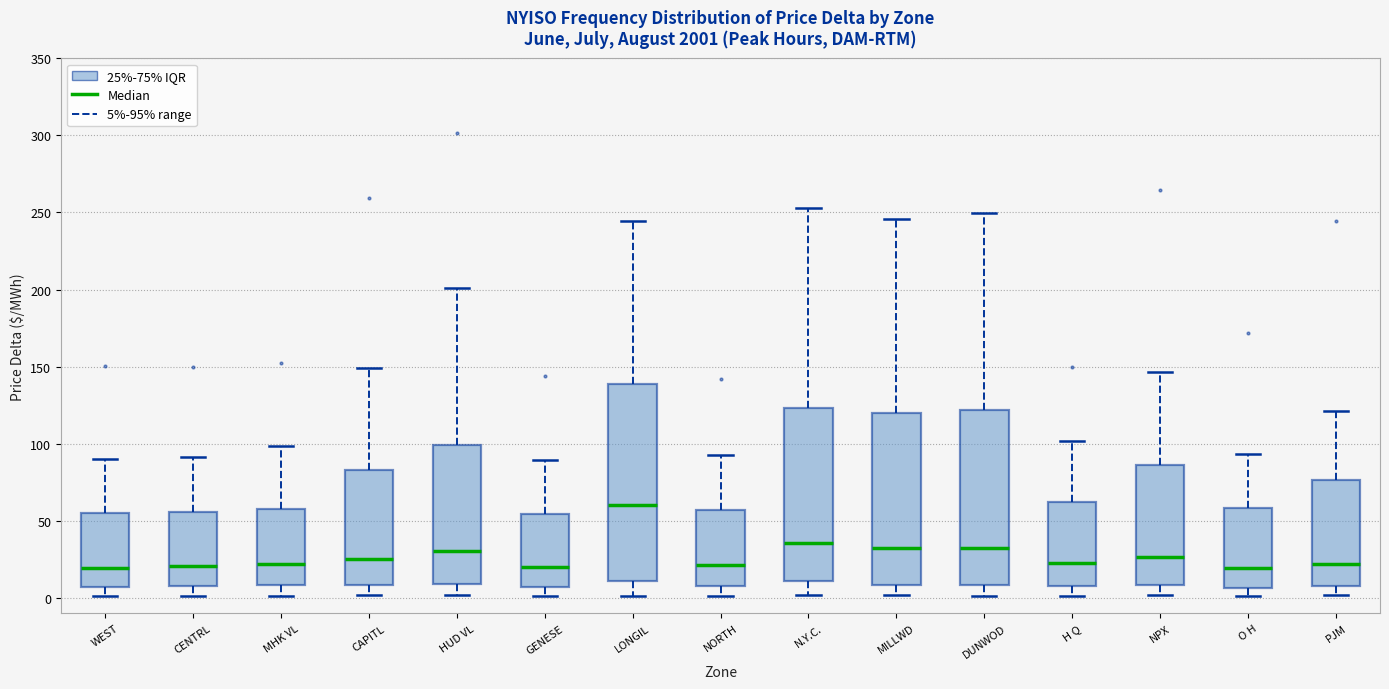

Where does the upper whisker of the box for CENTRL end on the y-axis? The values are not printed on the chart, so give them approximately, as read against the axis.

90